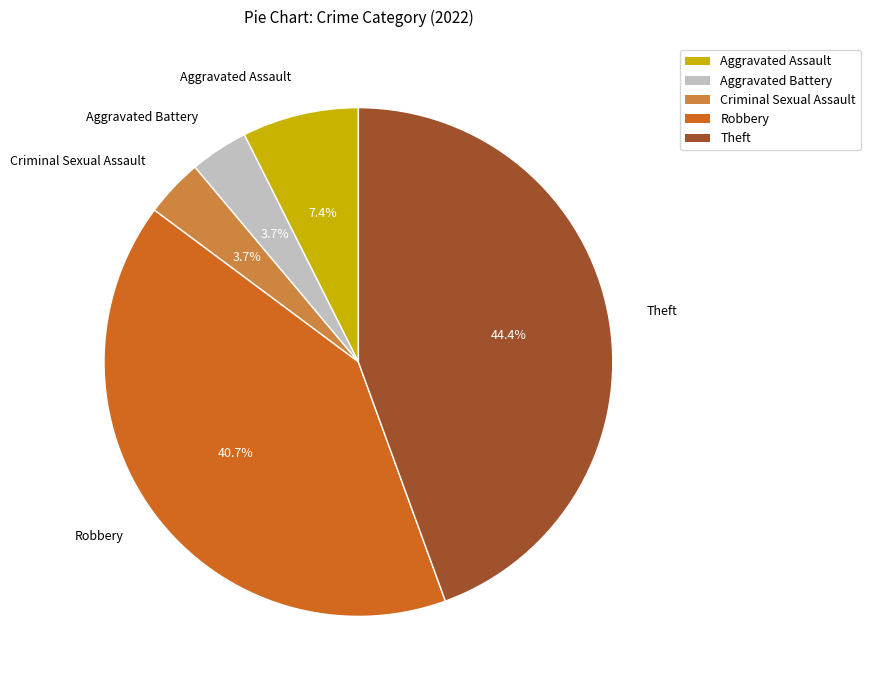

Is Aggravated Assault the majority of the pie?

No